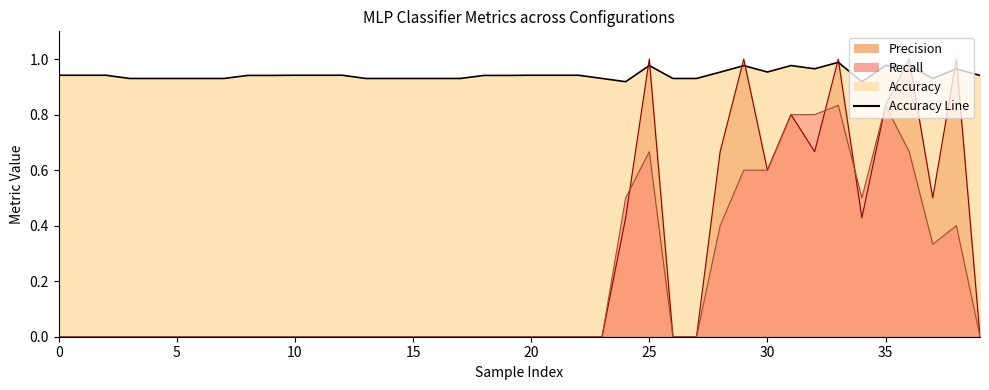

What is the sum of the Accuracy Line values at 35 and 37?

1.9